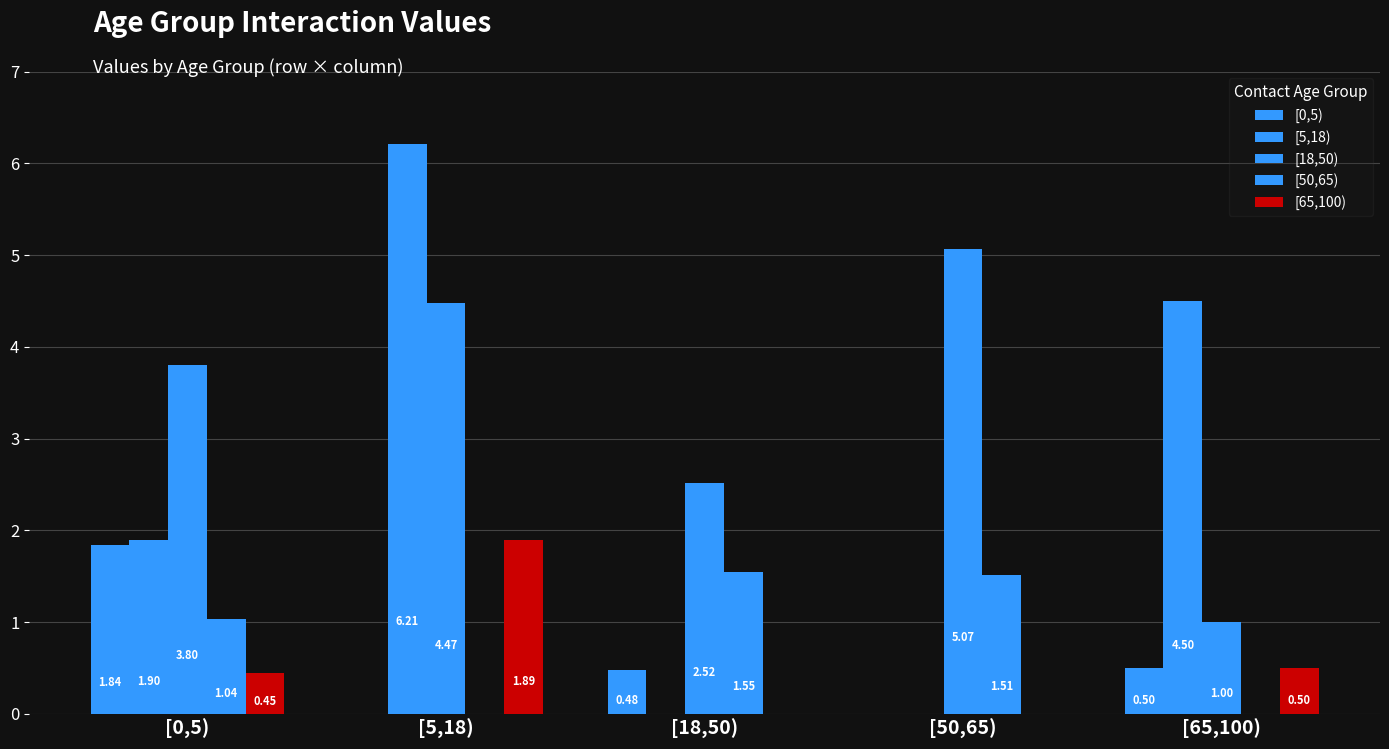

How many distinct data groups are displayed?

5